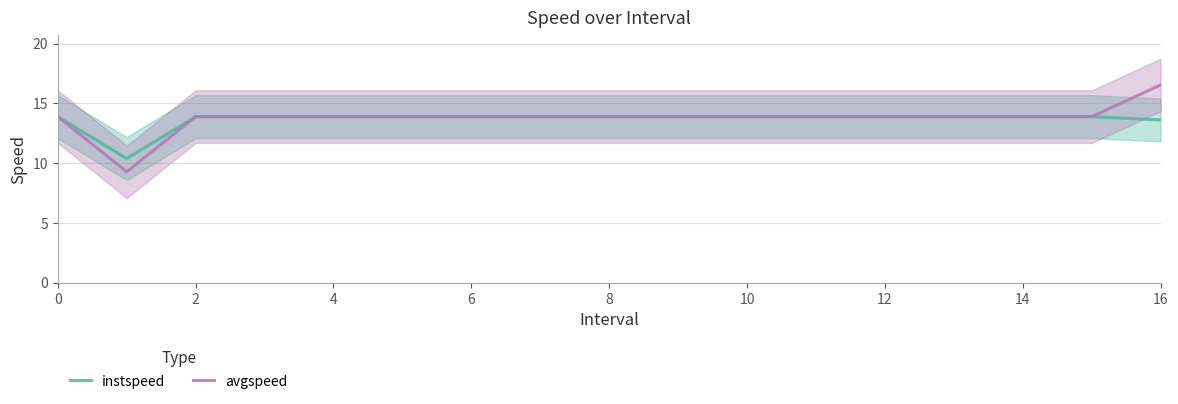

Which category has the highest value in the avgspeed series?

16